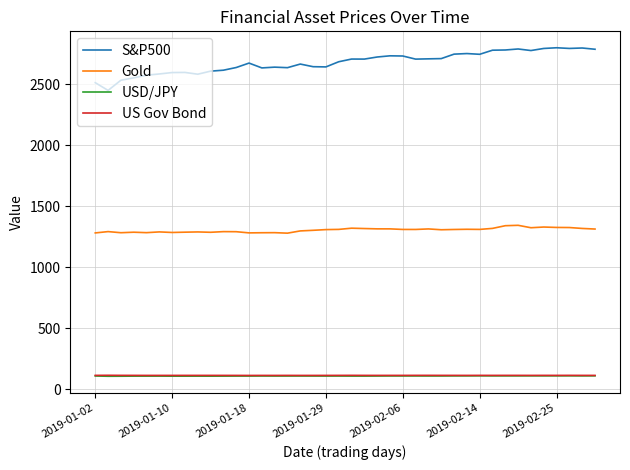

True or false: S&P500 and US Gov Bond cross at least once.

False